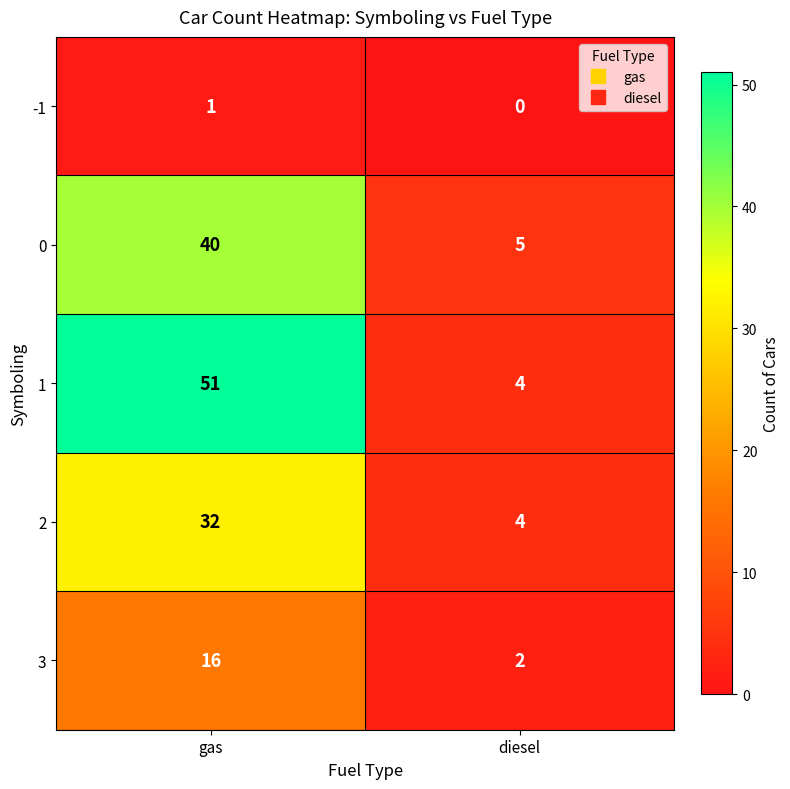

What is the difference between the highest and lowest values at gas?

50